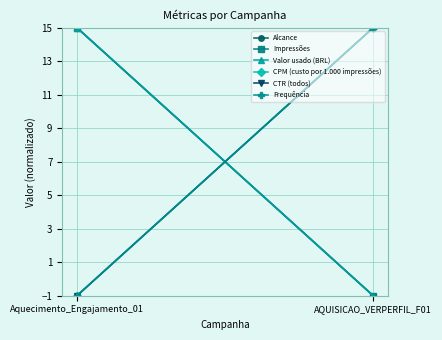

What is the value of the Frequência point at the 2nd from the left?

15